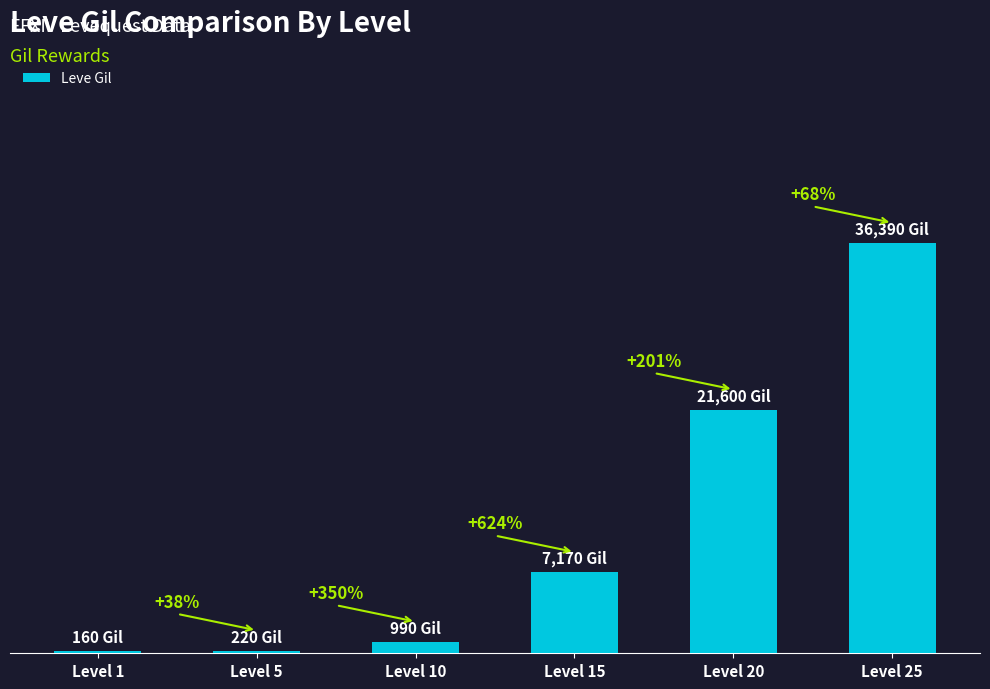

Which label corresponds to the smallest value in the chart?

Level 1